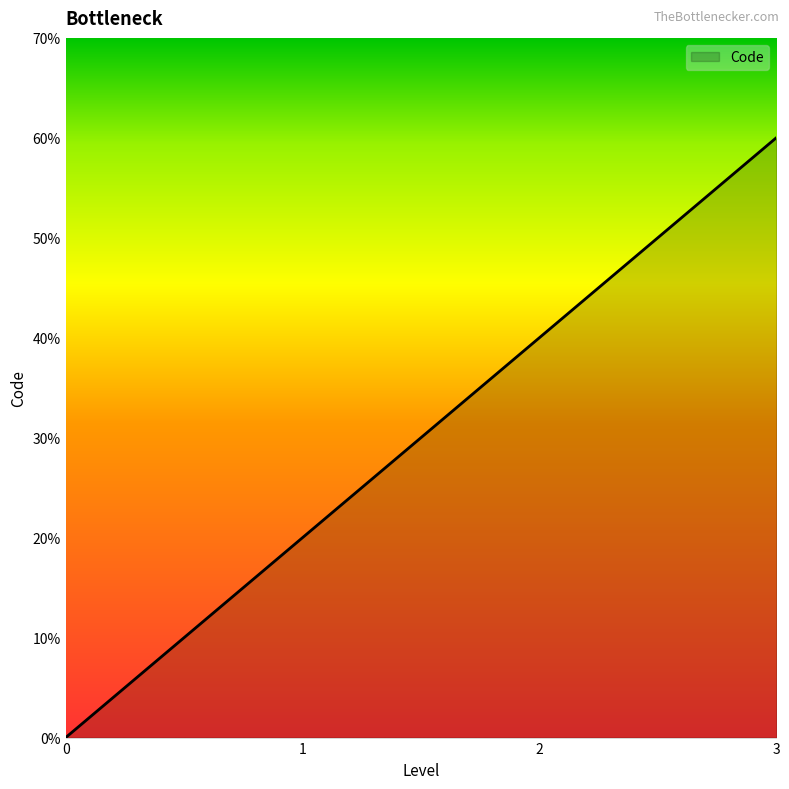

Does the chart have visible grid lines?

No